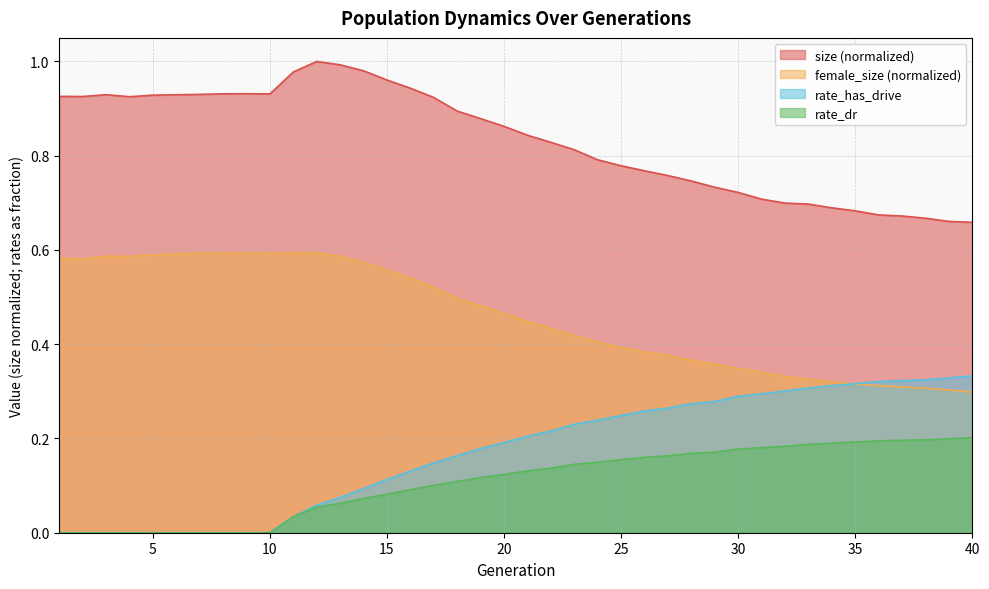

Reading left to right, transcribe all the data shown in this chart.

size: 0.9	0.9	0.9	0.9	0.9	0.9	0.9	0.9	0.9	0.9	1.0	1.0	1.0	1.0	1.0	0.9	0.9	0.9	0.9	0.9	0.8	0.8	0.8	0.8	0.8	0.8	0.8	0.7	0.7	0.7	0.7	0.7	0.7	0.7	0.7	0.7	0.7	0.7	0.7	0.7
female_size: 0.6	0.6	0.6	0.6	0.6	0.6	0.6	0.6	0.6	0.6	0.6	0.6	0.6	0.6	0.6	0.5	0.5	0.5	0.5	0.5	0.4	0.4	0.4	0.4	0.4	0.4	0.4	0.4	0.4	0.3	0.3	0.3	0.3	0.3	0.3	0.3	0.3	0.3	0.3	0.3
rate_dr: 0.0	0.0	0.0	0.0	0.0	0.0	0.0	0.0	0.0	0.0	0.0	0.1	0.1	0.1	0.1	0.1	0.1	0.1	0.1	0.1	0.1	0.1	0.1	0.1	0.2	0.2	0.2	0.2	0.2	0.2	0.2	0.2	0.2	0.2	0.2	0.2	0.2	0.2	0.2	0.2
rate_has_drive: 0.0	0.0	0.0	0.0	0.0	0.0	0.0	0.0	0.0	0.0	0.0	0.1	0.1	0.1	0.1	0.1	0.1	0.2	0.2	0.2	0.2	0.2	0.2	0.2	0.2	0.3	0.3	0.3	0.3	0.3	0.3	0.3	0.3	0.3	0.3	0.3	0.3	0.3	0.3	0.3